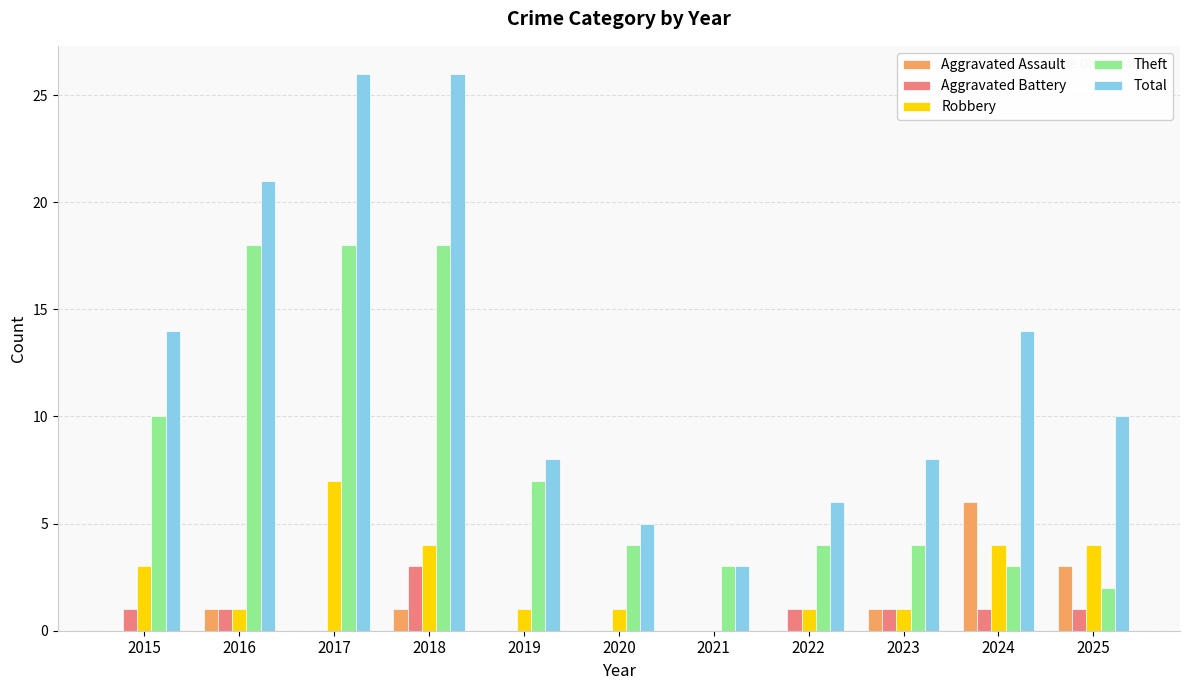

What is the maximum value shown in the chart?

26